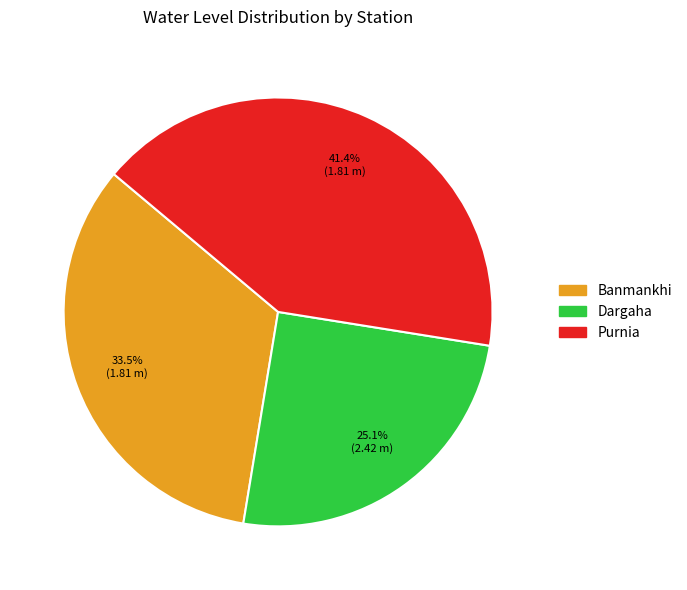

Count the number of slices in the pie.

3